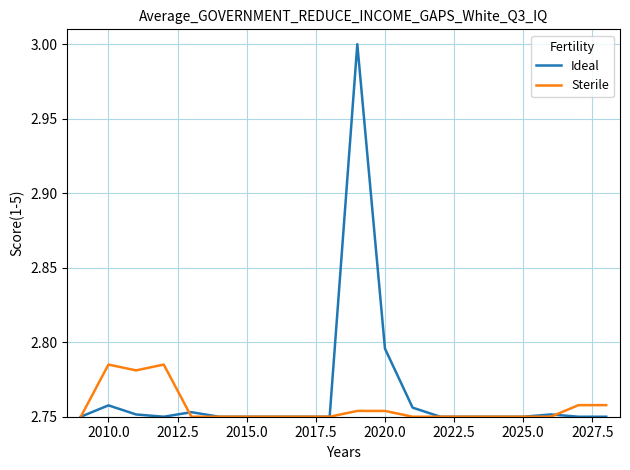

Which series has the largest range (max minus min)?

Ideal